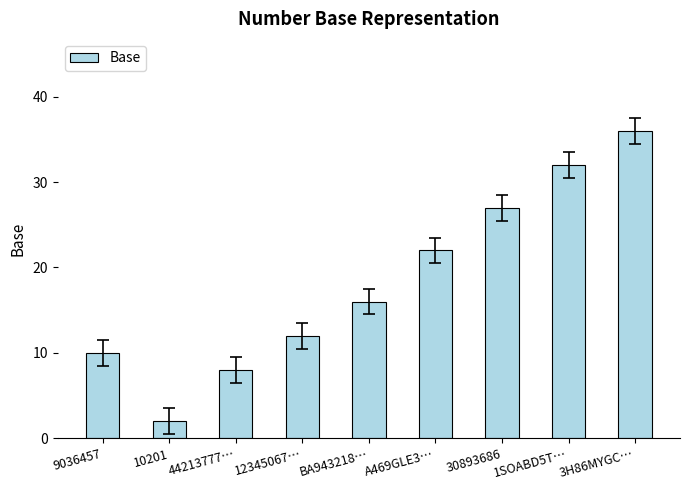

What is the smallest value displayed?

2